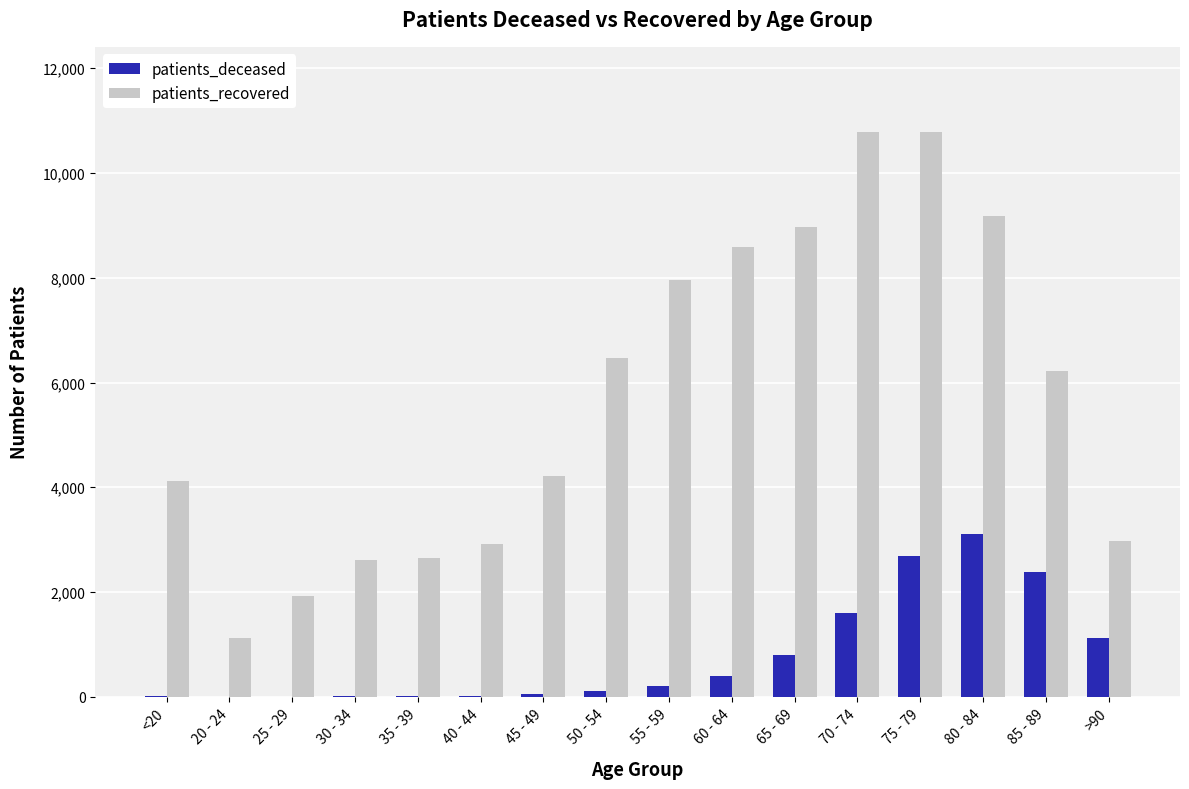

What is the highest value of the patients_recovered series?

10791